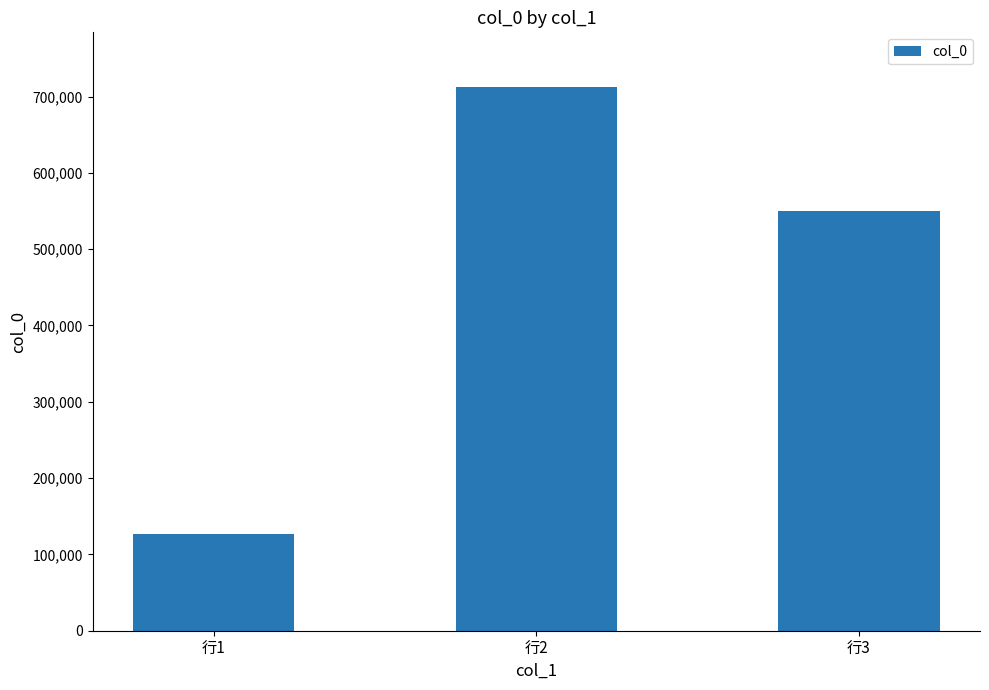

What is the difference between the maximum and minimum values?

585670